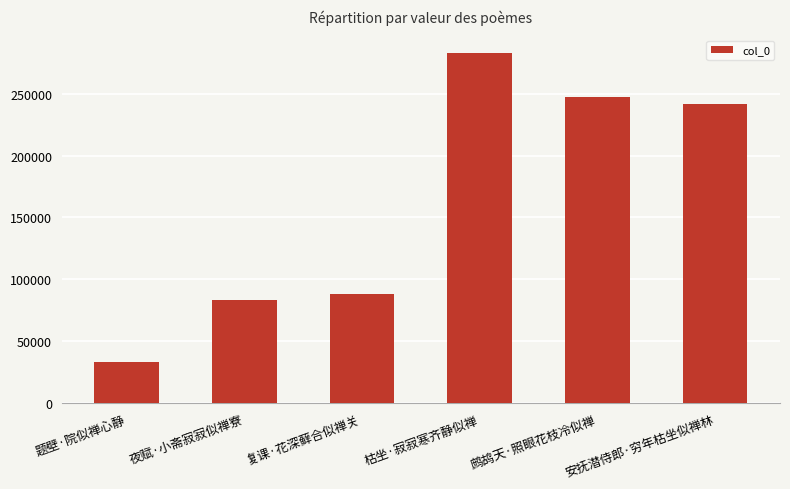

What is the label of the 2nd bar from the right?

鹧鸪天·照眼花枝冷似禅